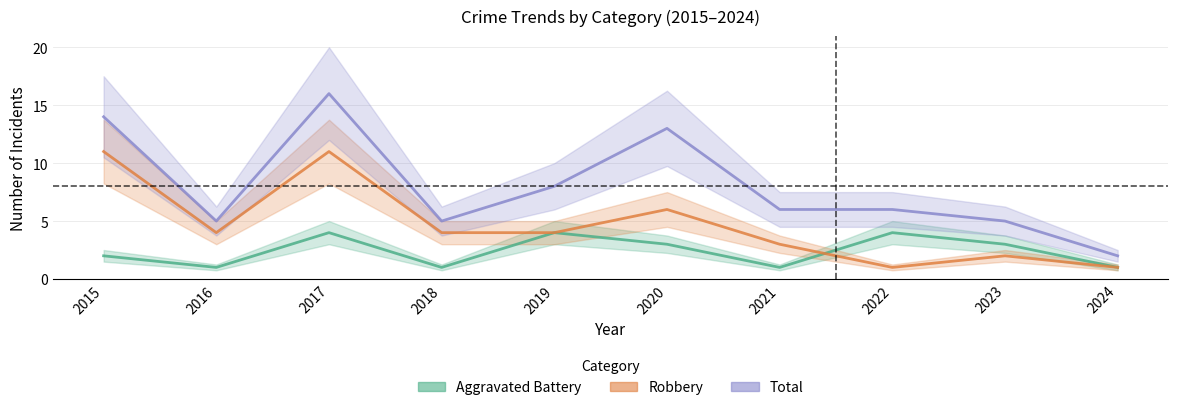

How many data points in Aggravated Battery are above 3?

3